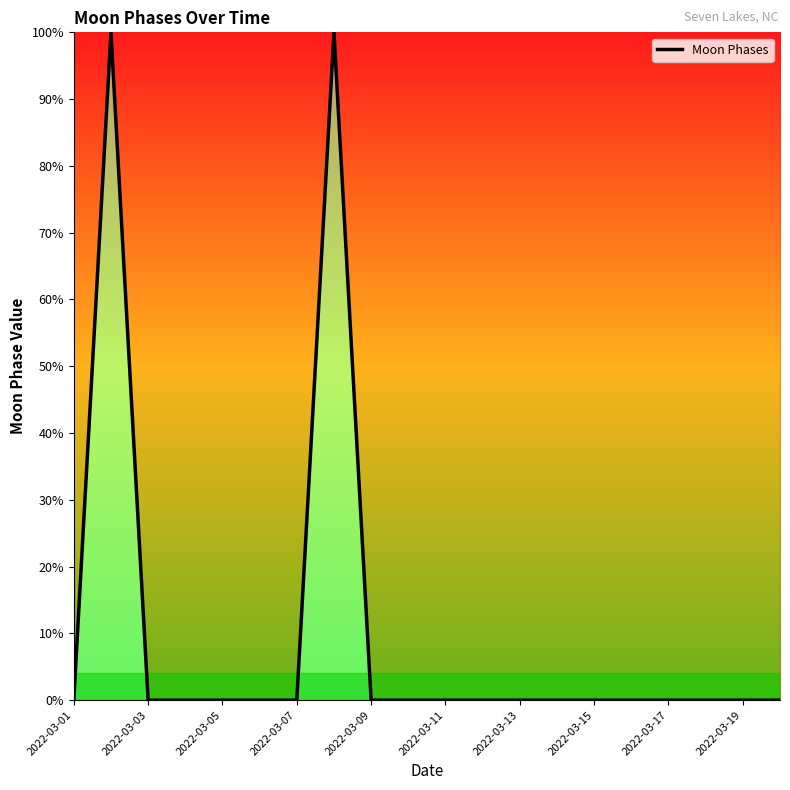

What is the sum of all values?

200